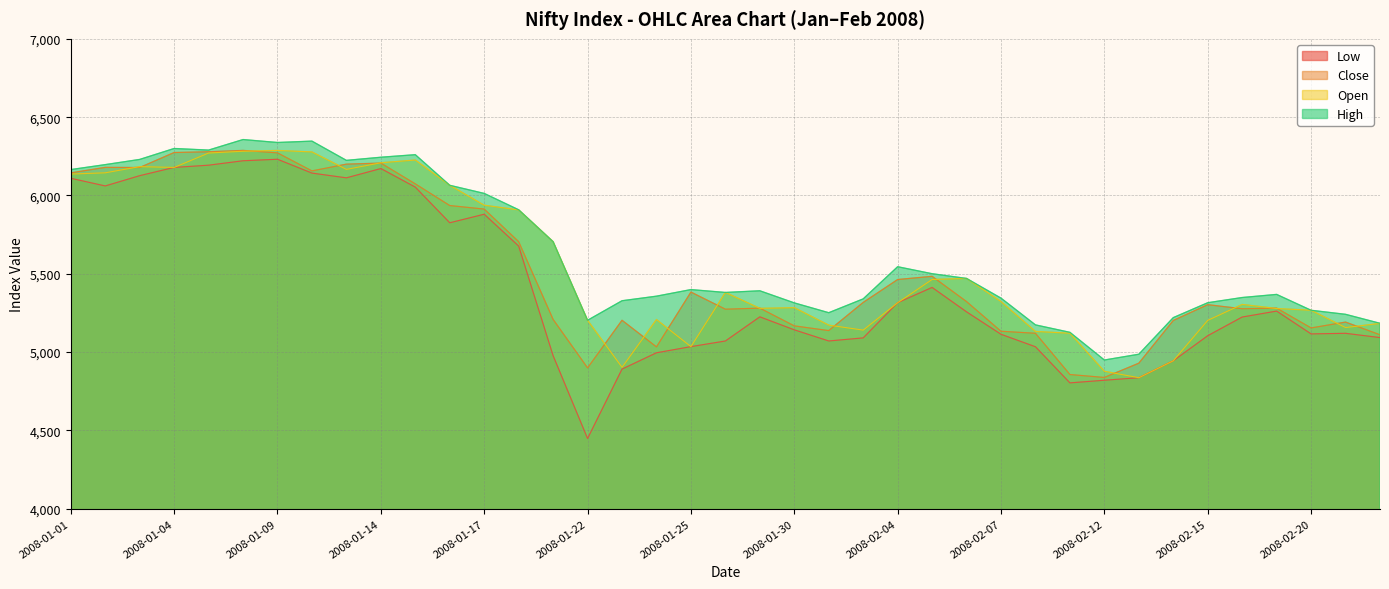

True or false: Close and Open intersect in this chart.

True